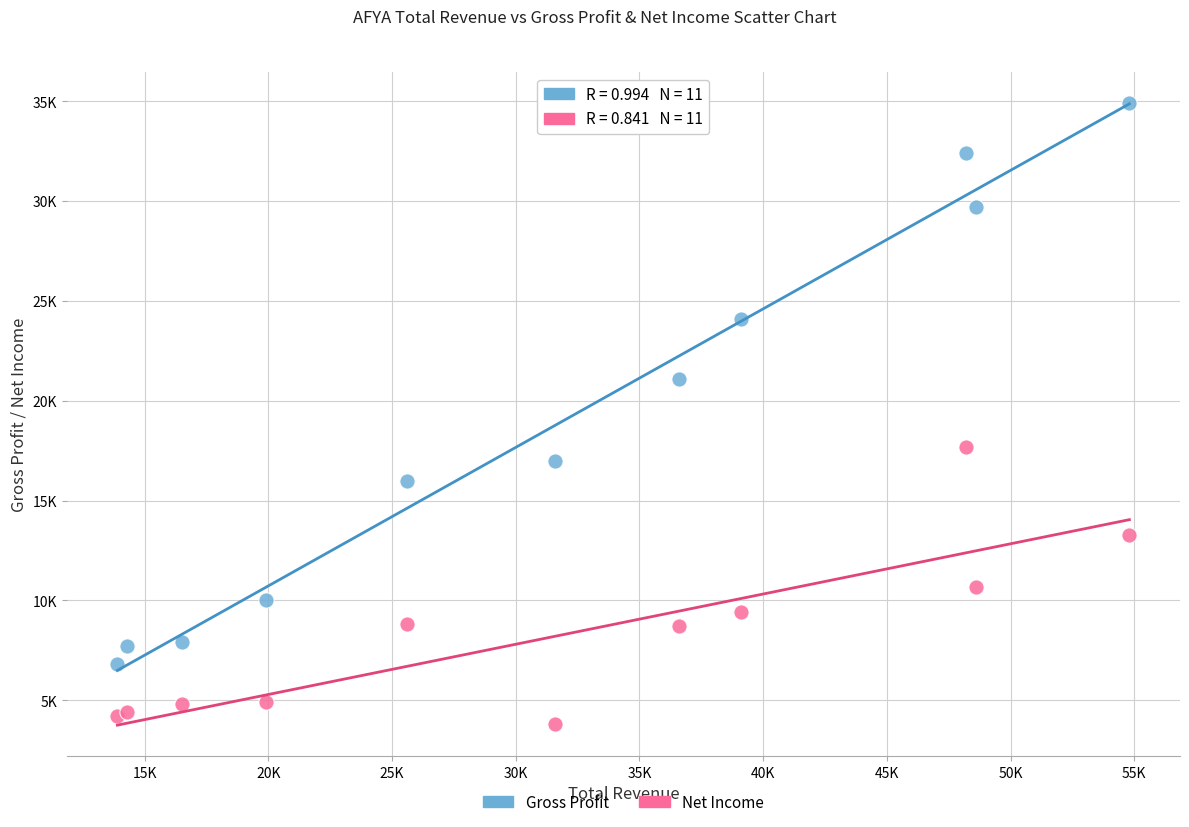

Which series has the largest Y range (max minus min)?

Gross Profit